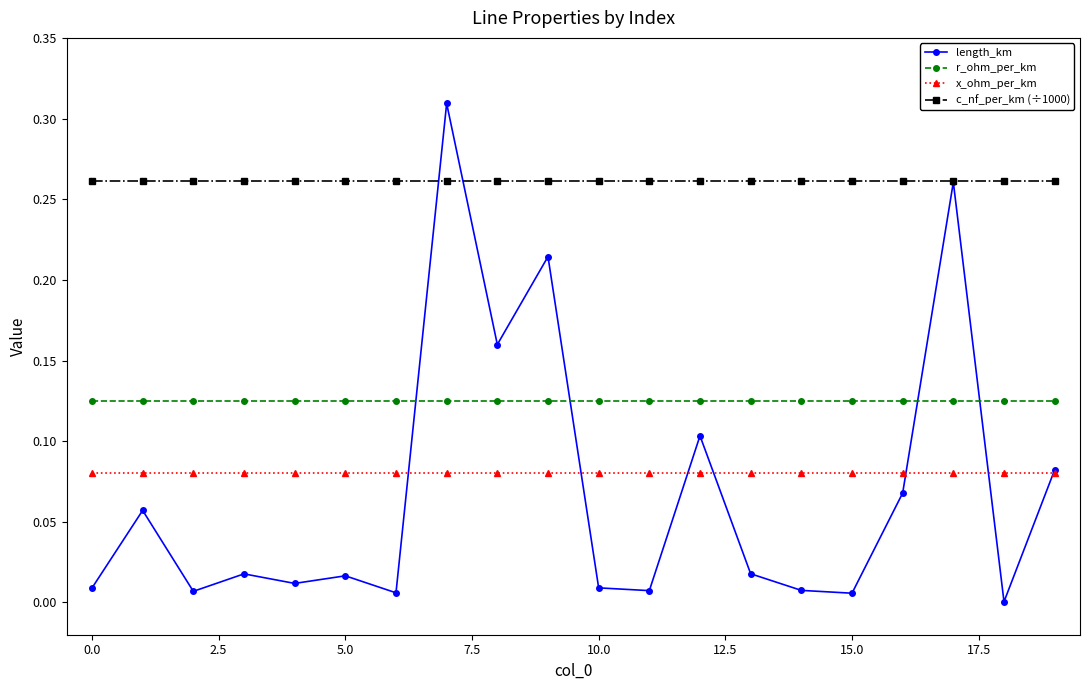

List the series in order of their peak value, highest first.

length_km, c_nf_per_km (÷1000), r_ohm_per_km, x_ohm_per_km